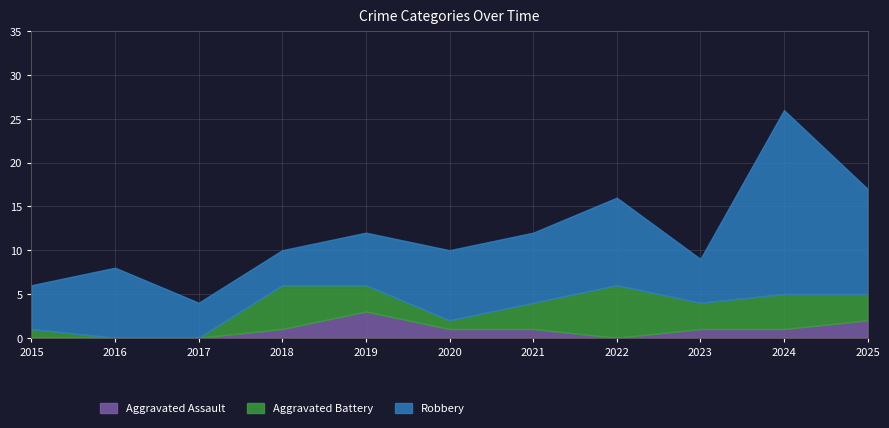

True or false: Robbery has a value of 8 at 2016.

True